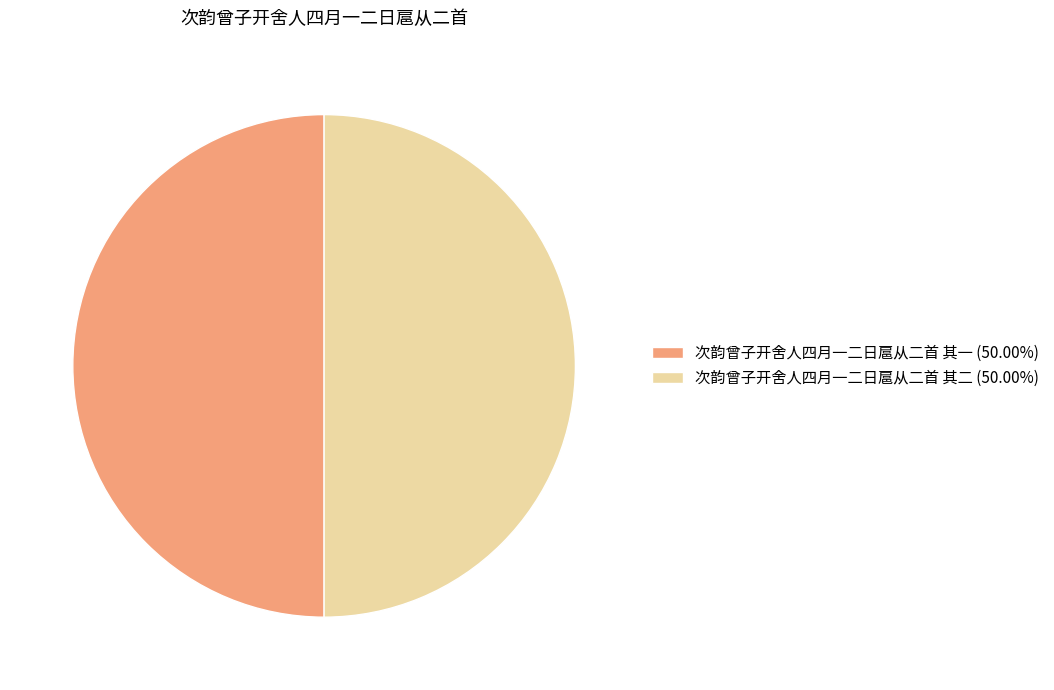

Approximately how many times larger is the value at 次韵曾子开舍人四月一二日扈从二首 其一 (50.00%) compared to 次韵曾子开舍人四月一二日扈从二首 其二 (50.00%)?

1.0